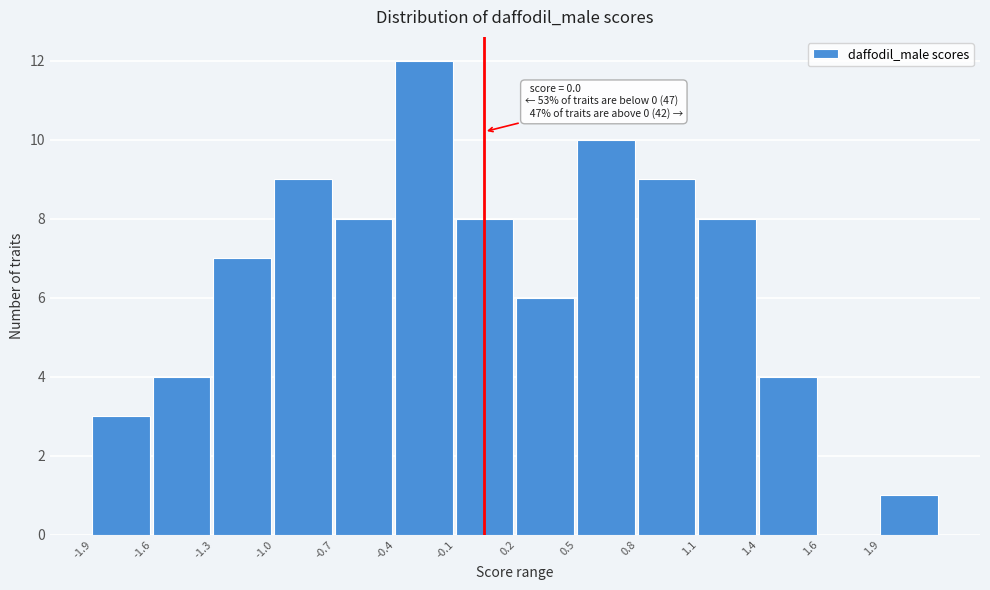

Reading left to right, list all the values displayed in this chart.

-1.9=3	-1.6=4	-1.3=7	-1.0=9	-0.7=8	-0.4=12	-0.1=8	0.2=6	0.5=10	0.8=9	1.1=8	1.4=4	1.6=0	1.9=1